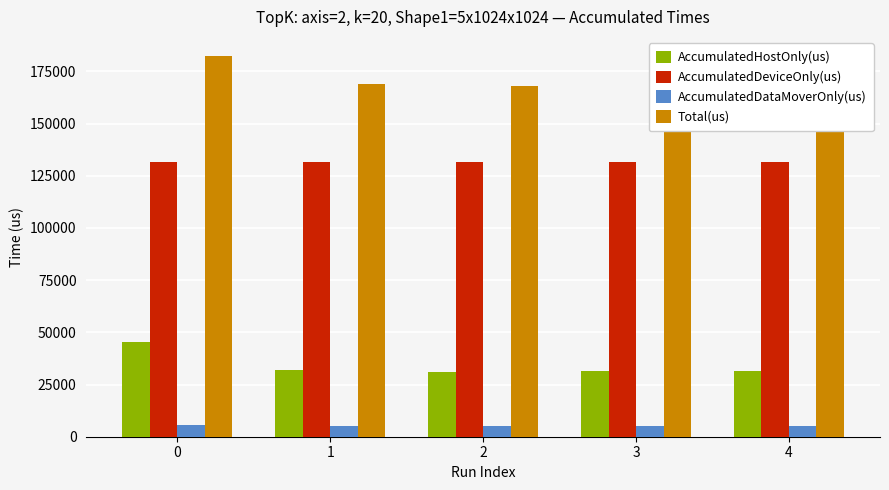

Which series has the widest spread of values?

AccumulatedHostOnly(us)